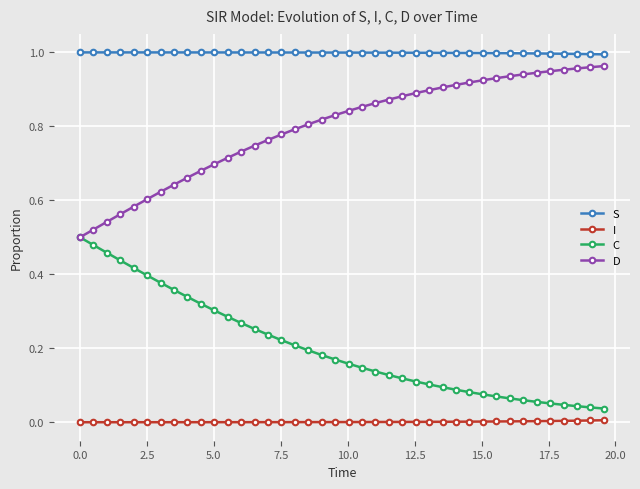

Which series has the largest total across all categories?

S